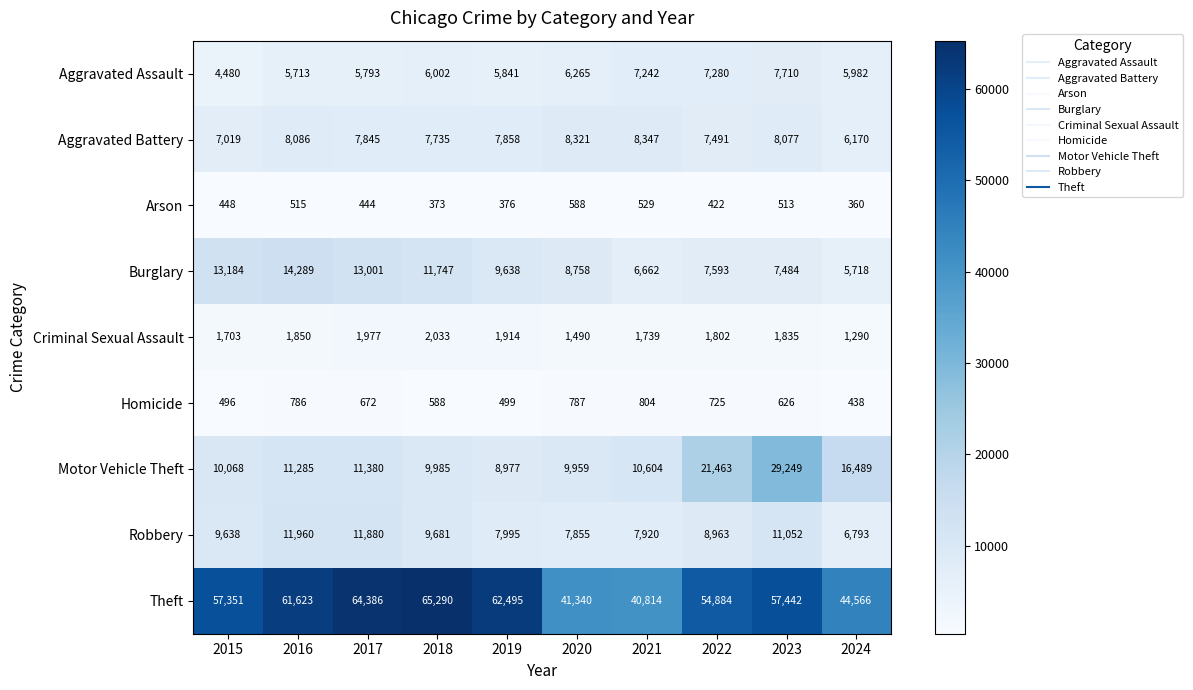

Is the value of Burglary at 2018 greater than the value of Homicide at 2018?

Yes